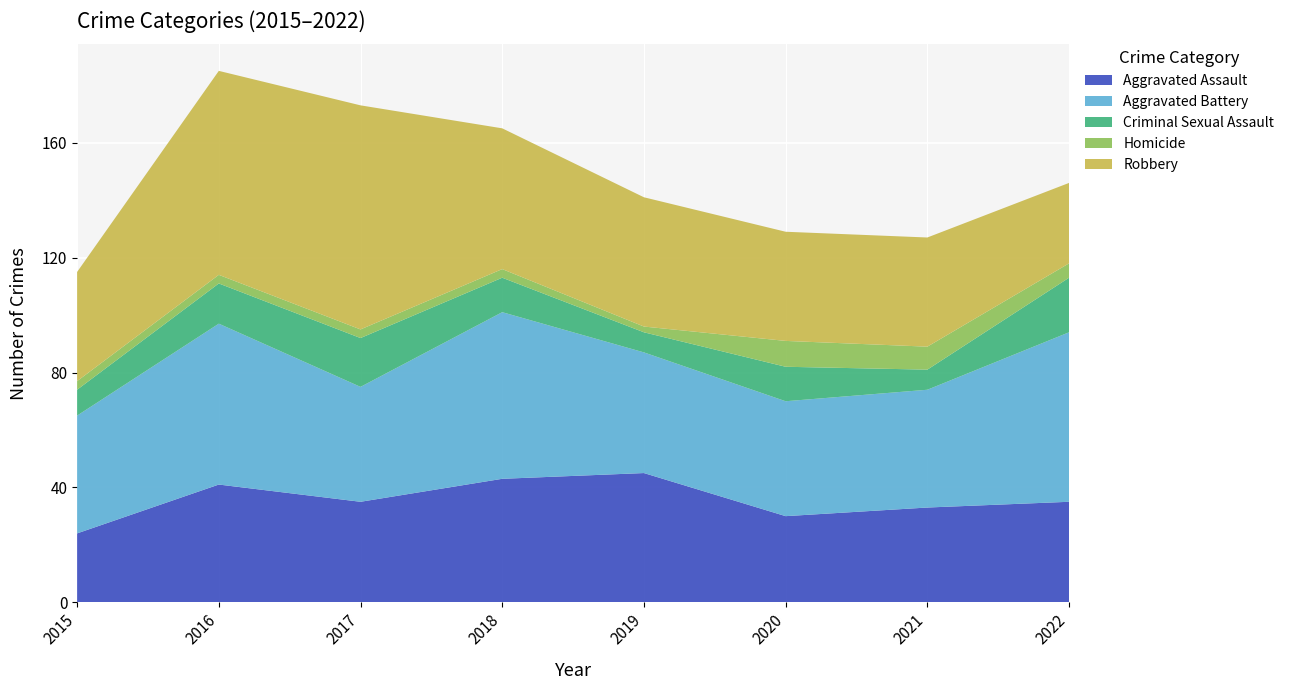

Reading left to right, list all the values displayed in this chart.

Aggravated Assault: 2015=24	2016=41	2017=35	2018=43	2019=45	2020=30	2021=33	2022=35
Aggravated Battery: 2015=41	2016=56	2017=40	2018=58	2019=42	2020=40	2021=41	2022=59
Criminal Sexual Assault: 2015=9	2016=14	2017=17	2018=12	2019=7	2020=12	2021=7	2022=19
Homicide: 2015=3	2016=3	2017=3	2018=3	2019=2	2020=9	2021=8	2022=5
Robbery: 2015=38	2016=71	2017=78	2018=49	2019=45	2020=38	2021=38	2022=28